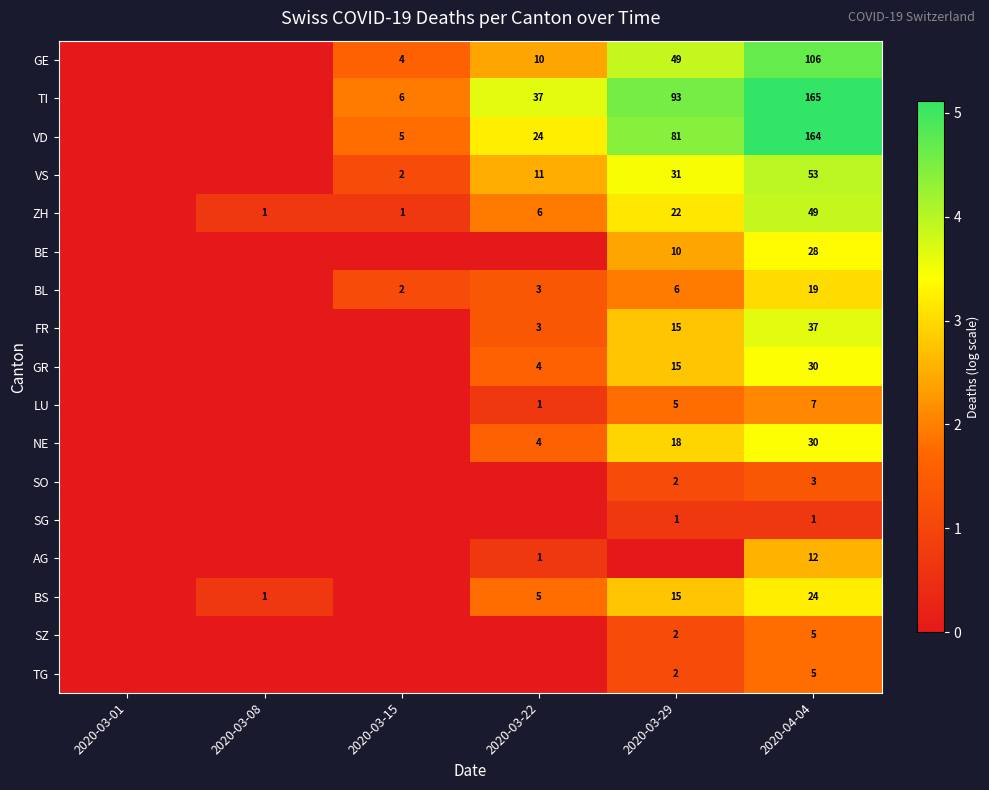

True or false: TI has a value of 37 at 2020-03-22.

True